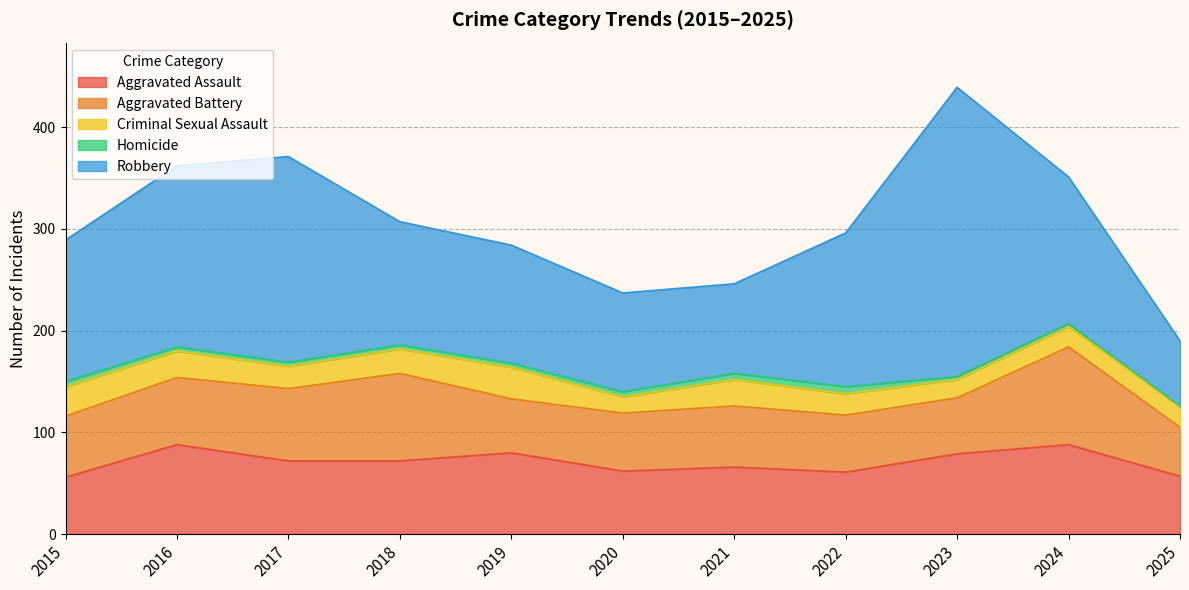

How many data points does each series have?

11